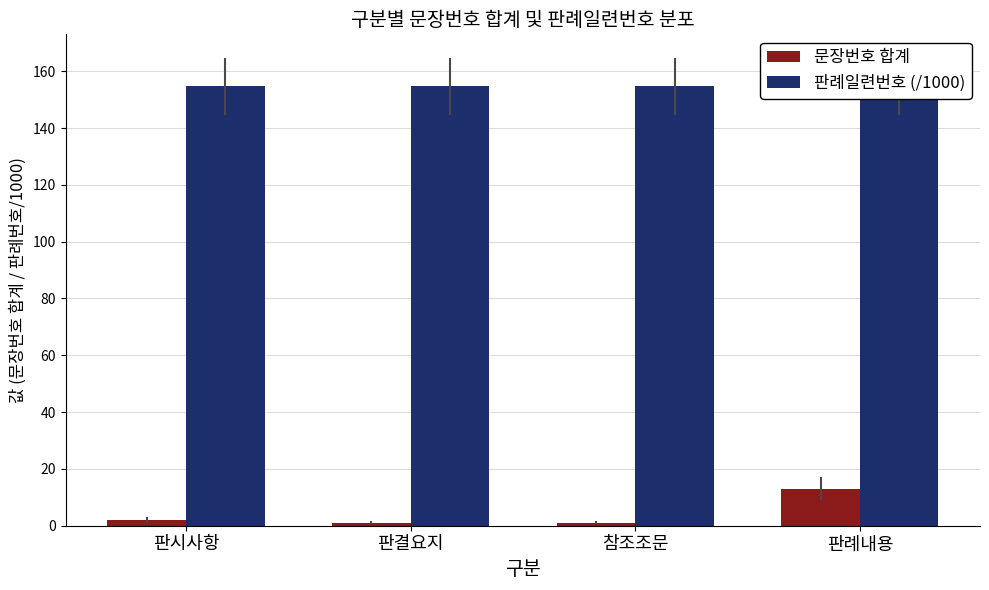

What is the highest value of the 문장번호 합계 series?

13.0